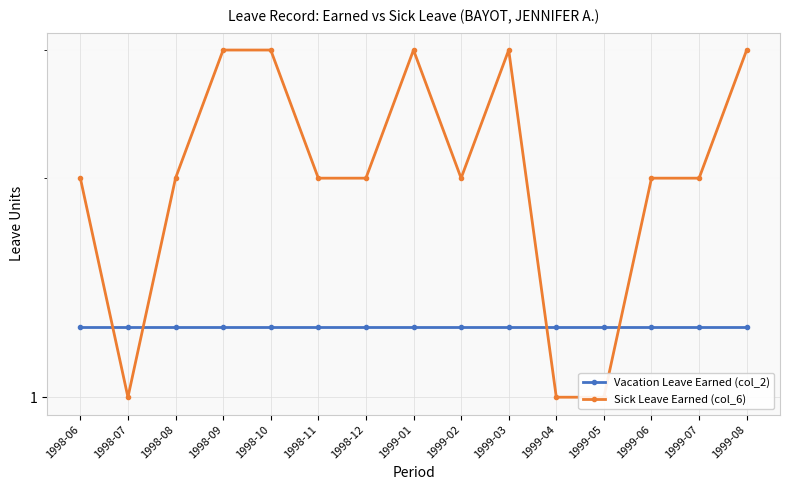

At which category is the sum across all series the highest?

1998-09